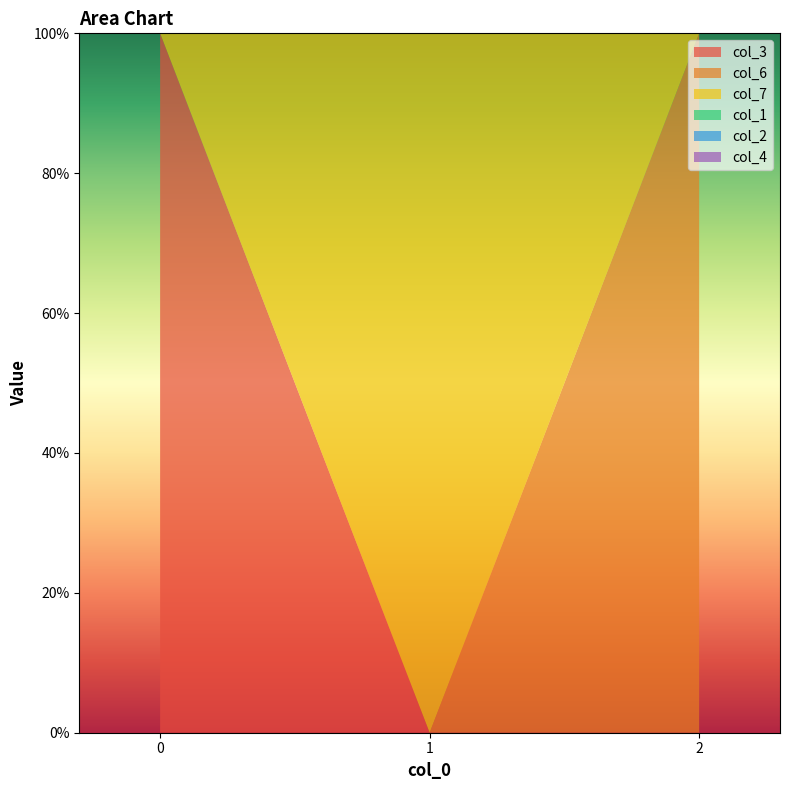

Reading right to left, list all the values displayed in this chart.

col_3: 2=0	1=0	0=1
col_6: 2=1	1=0	0=0
col_7: 2=0	1=1	0=0
col_1: 2=0	1=0	0=0
col_2: 2=0	1=0	0=0
col_4: 2=0	1=0	0=0